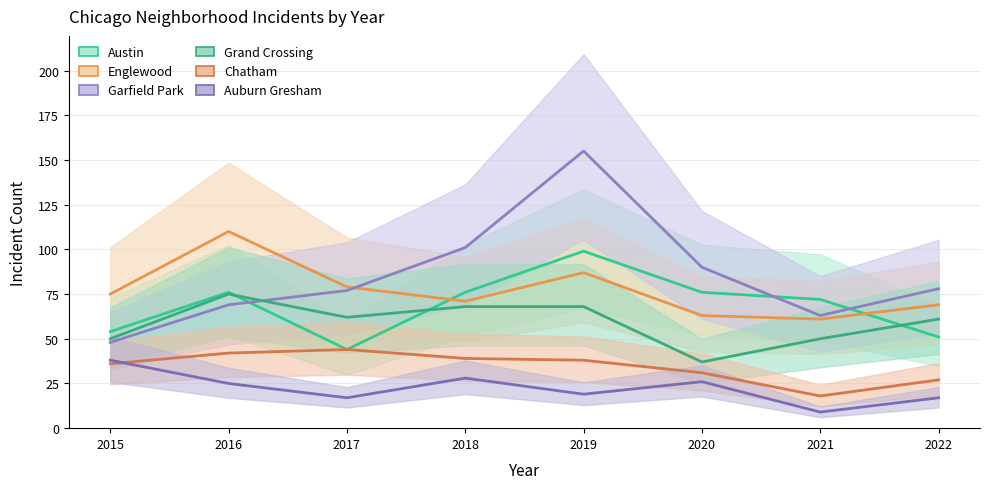

What is the spread (max minus min) of values at 2017?

62